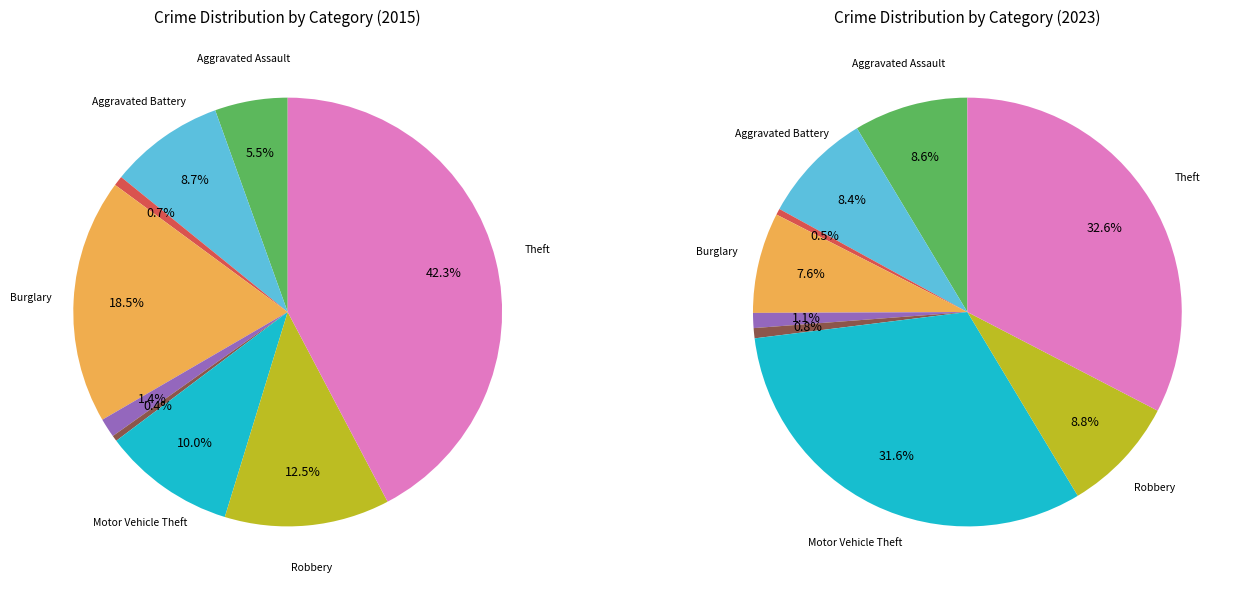

To the nearest percent, what portion does values_2023 represent?

9%